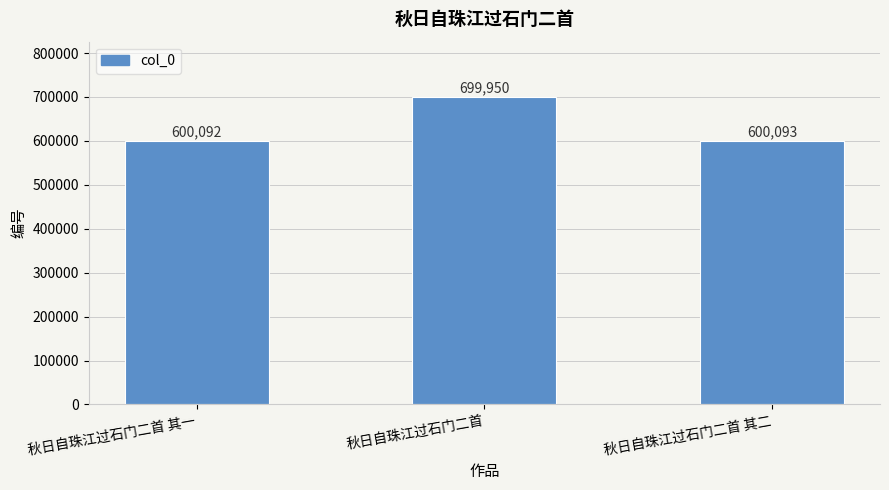

At which label does the data first exceed 600093?

秋日自珠江过石门二首